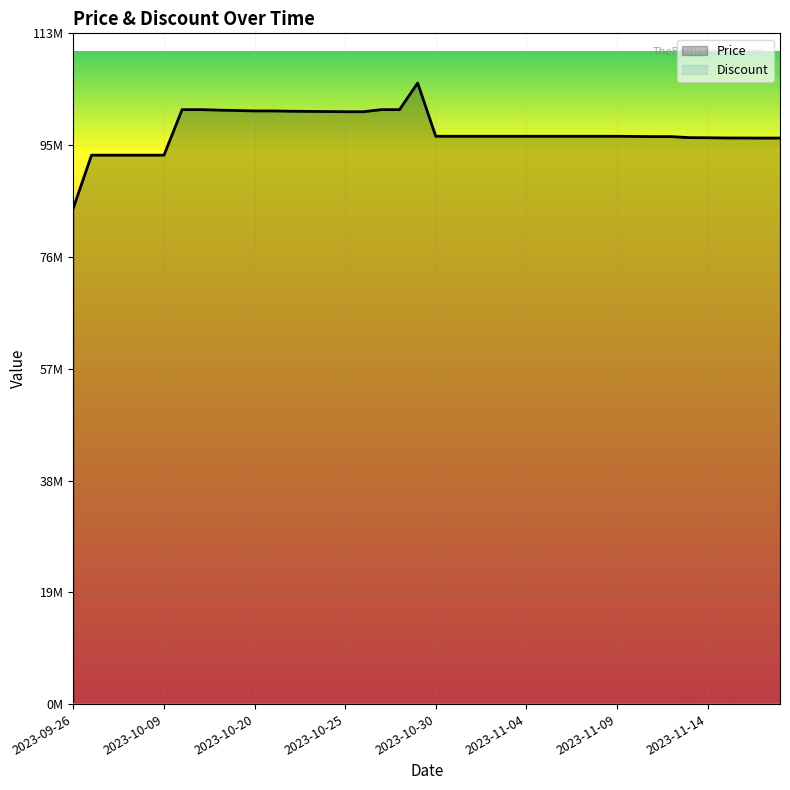

The value of Discount at 2023-11-14 is 0. True or false?

True